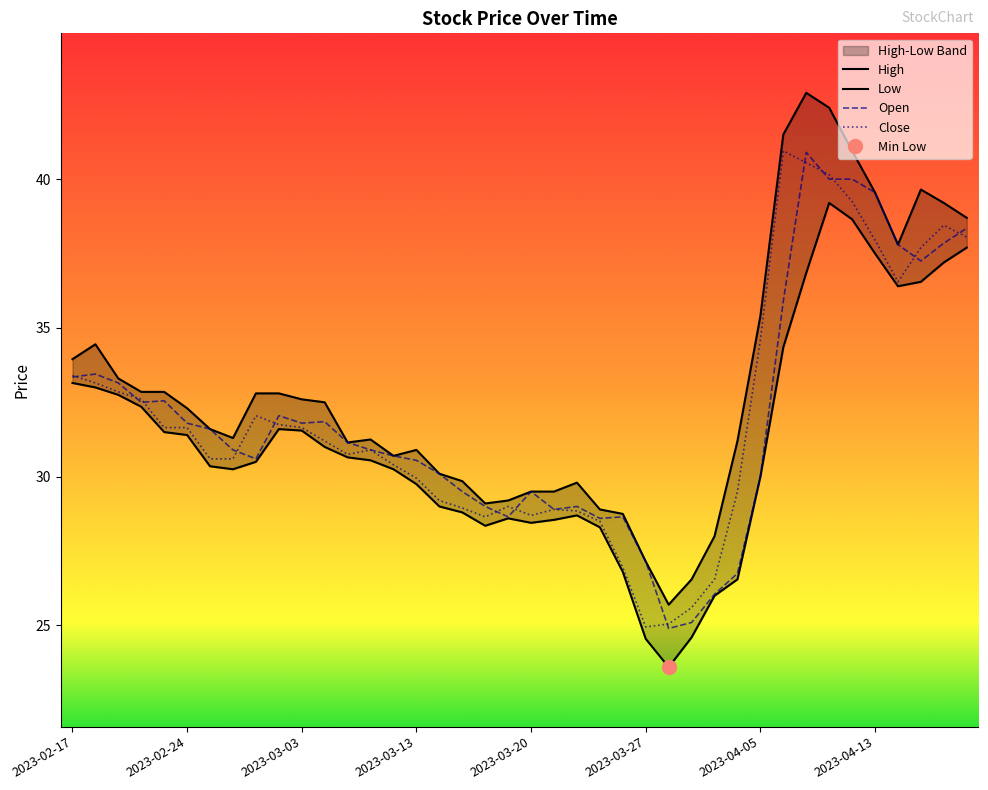

Where is the first local maximum for Close?

2023-03-01